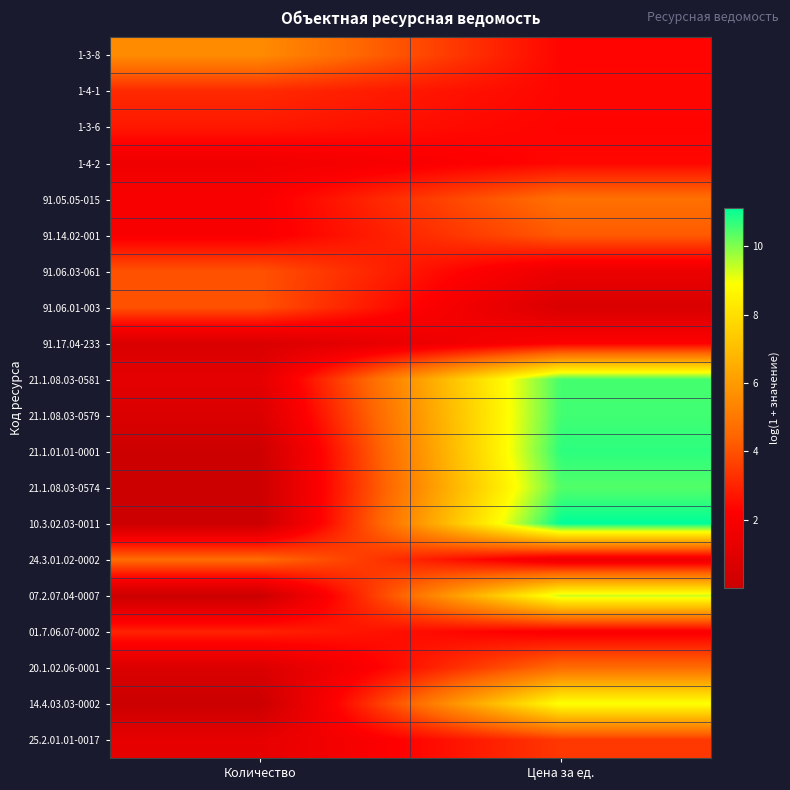

At Количество, list the series in order from largest to smallest.

1-3-8, 24.3.01.02-0002, 91.06.03-061, 91.06.01-003, 1-4-1, 01.7.06.07-0002, 1-3-6, 91.05.05-015, 91.14.02-001, 1-4-2, 25.2.01.01-0017, 21.1.08.03-0581, 20.1.02.06-0001, 21.1.08.03-0579, 91.17.04-233, 21.1.08.03-0574, 21.1.01.01-0001, 07.2.07.04-0007, 10.3.02.03-0011, 14.4.03.03-0002